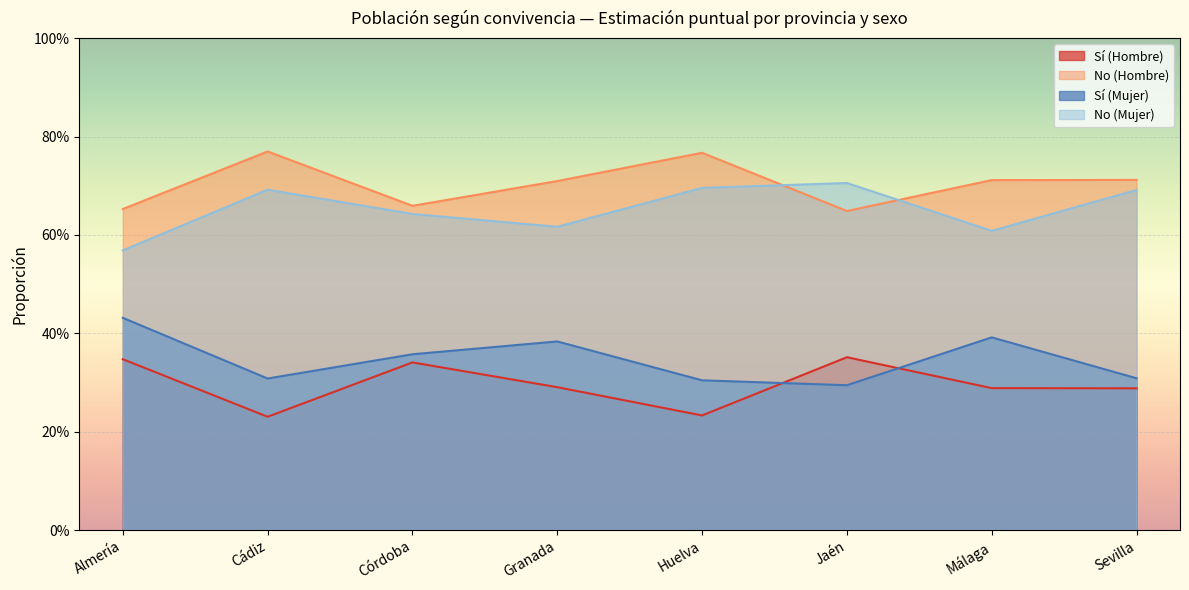

Is the value of Sí (Mujer) at Jaén greater than the value of No (Mujer) at Málaga?

No